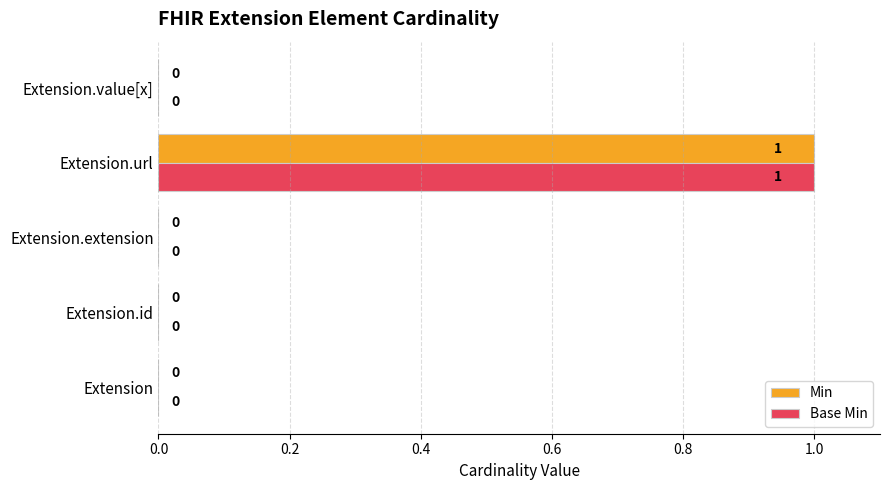

True or false: Base Min has a value of 0 at Extension.extension.

True